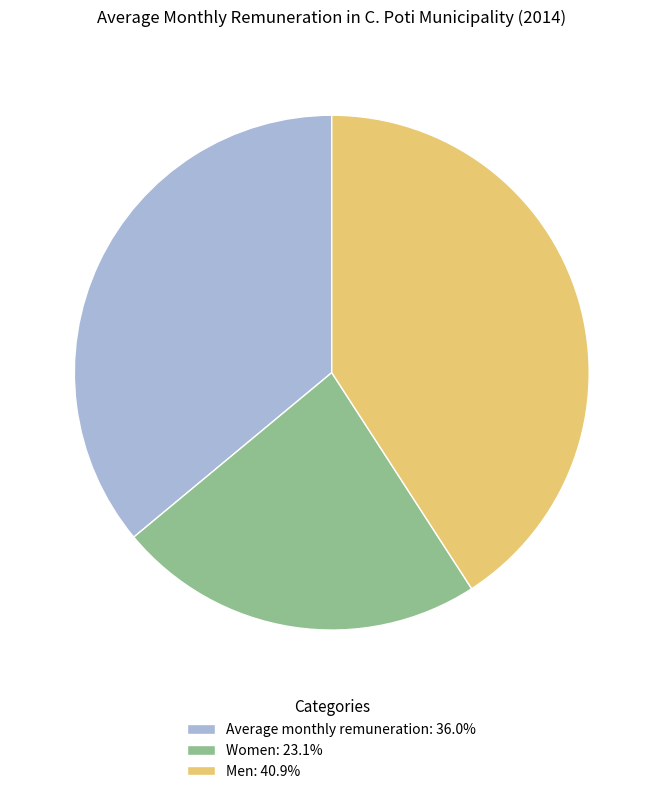

Between Women and Men, which is larger?

Men